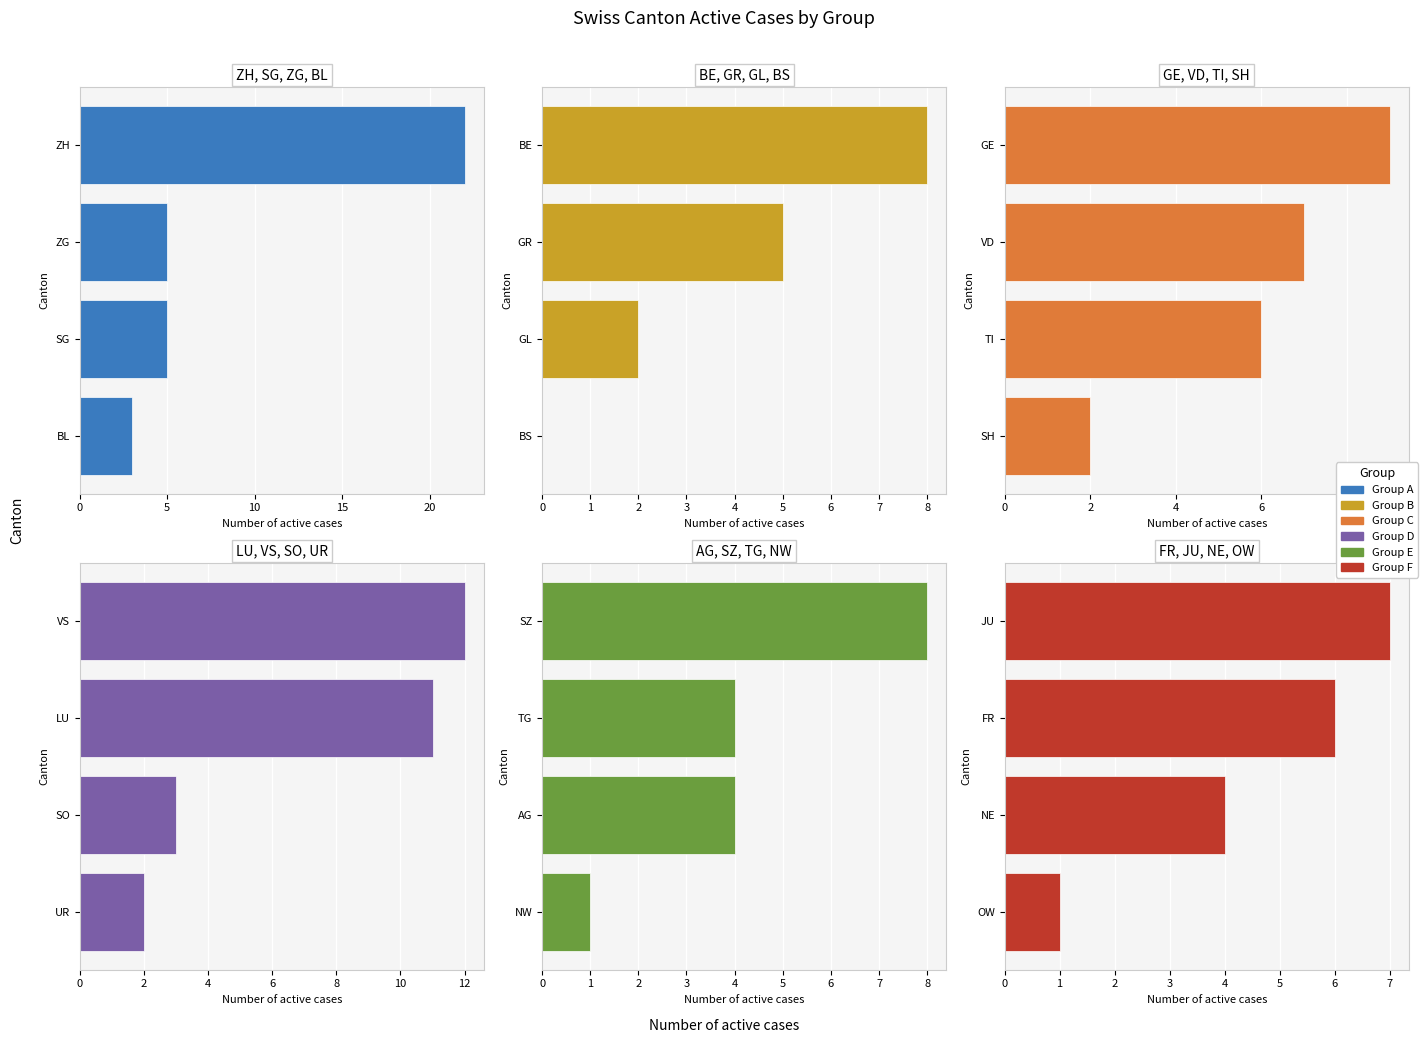

How many bars are there in total?

24